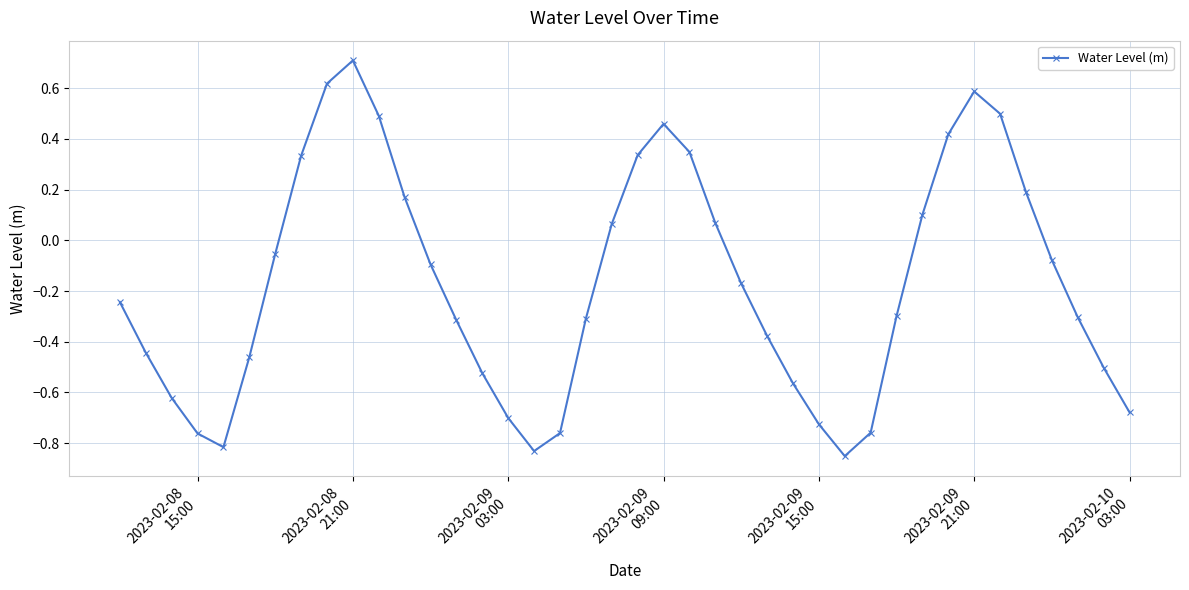

What is the greatest value displayed?

0.7